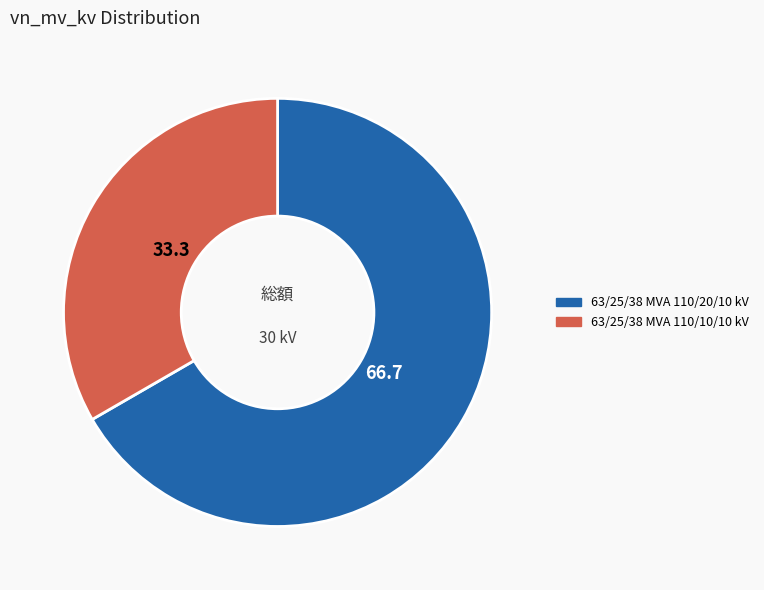

What is the ratio of the value at 63/25/38 MVA 110/20/10 kV to the value at 63/25/38 MVA 110/10/10 kV?

2.0